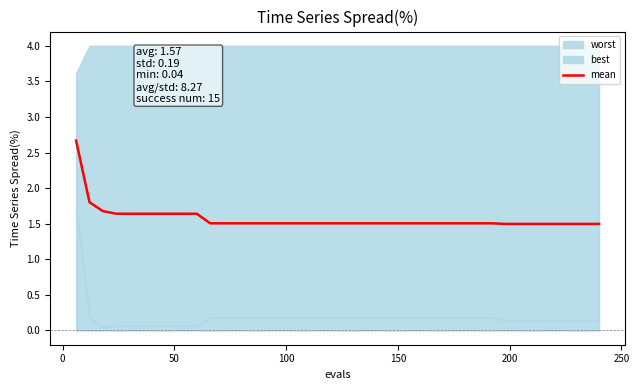

What is the highest value of the mean series?

2.7